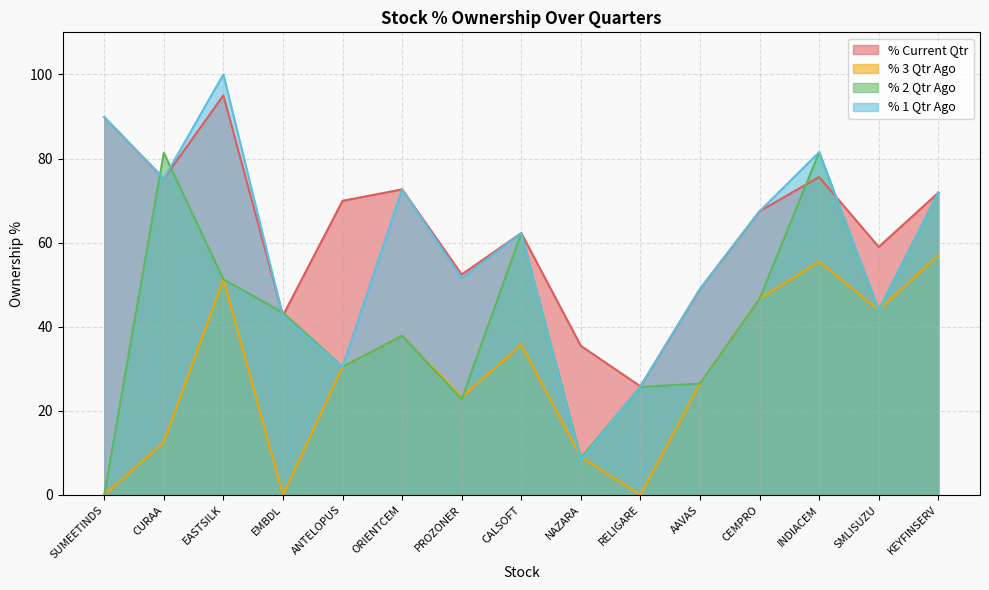

List the series in order of their peak value, lowest first.

% 3 Qtr Ago, % 2 Qtr Ago, % Current Qtr, % 1 Qtr Ago